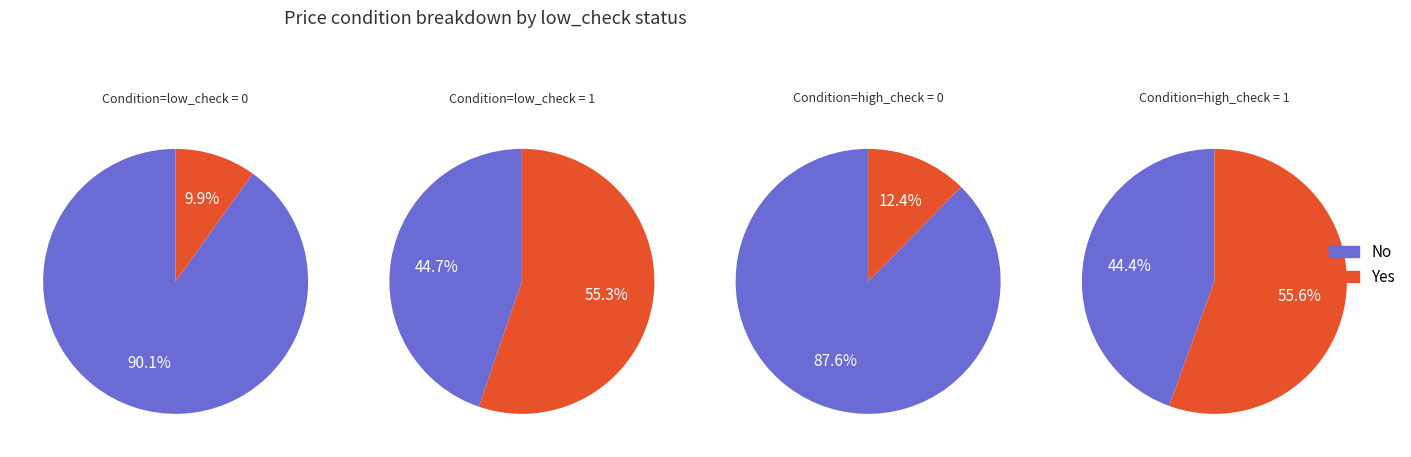

What percentage is the 1 slice, to the nearest percent?

10%